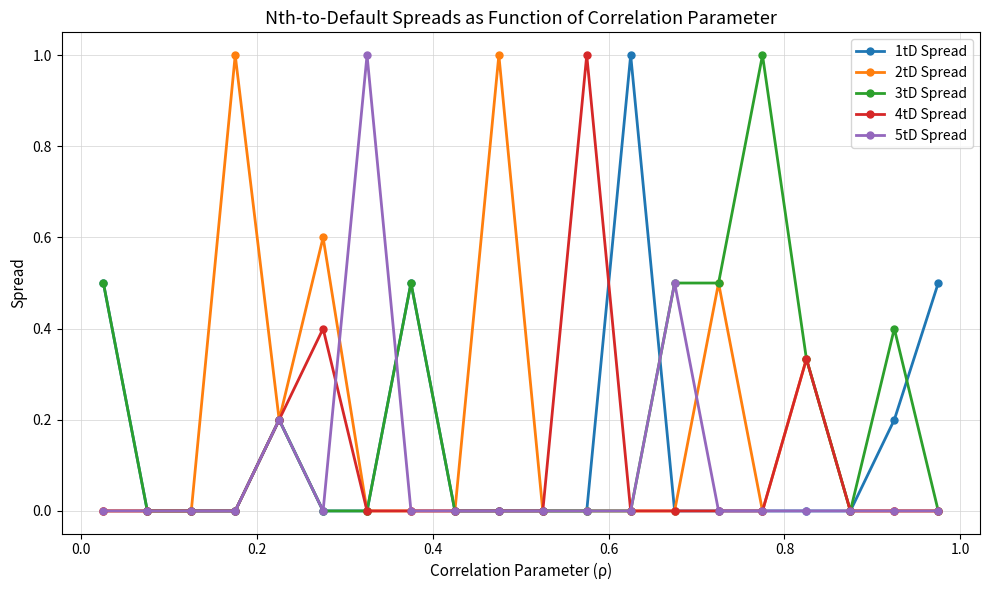

Does the chart have visible grid lines?

Yes